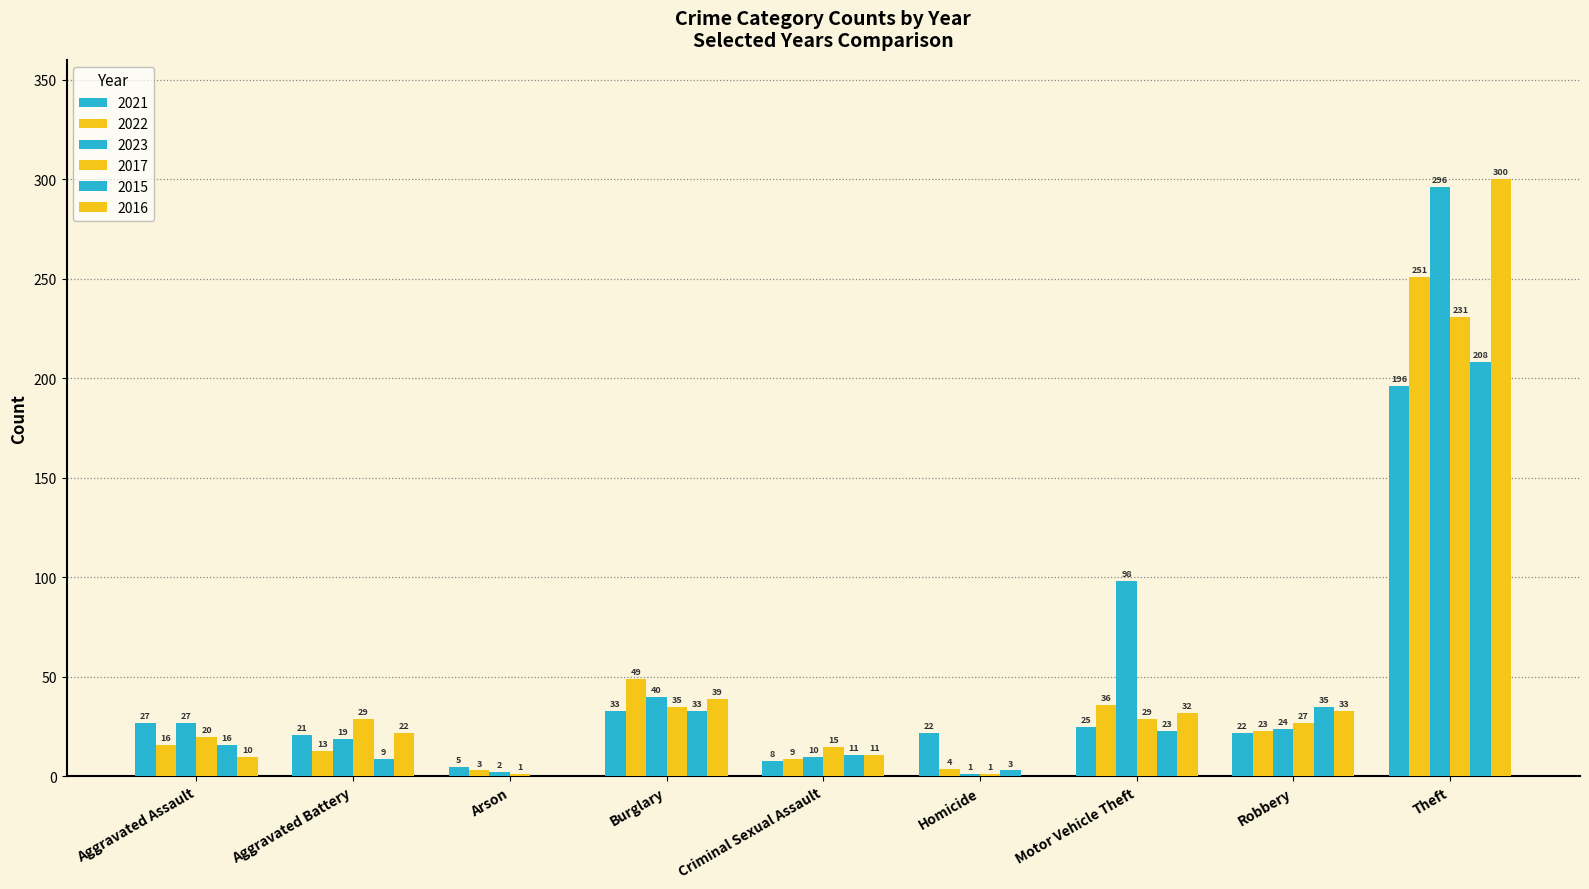

How many distinct data groups are displayed?

6